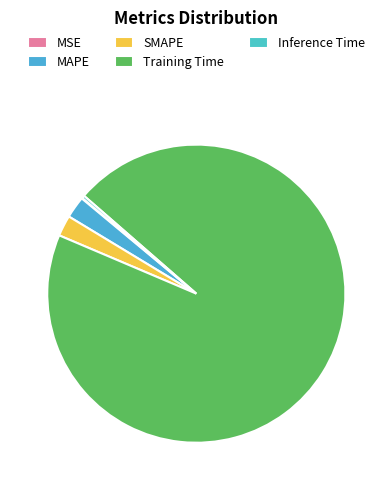

Is it true that Training Time is 95% of the pie?

True